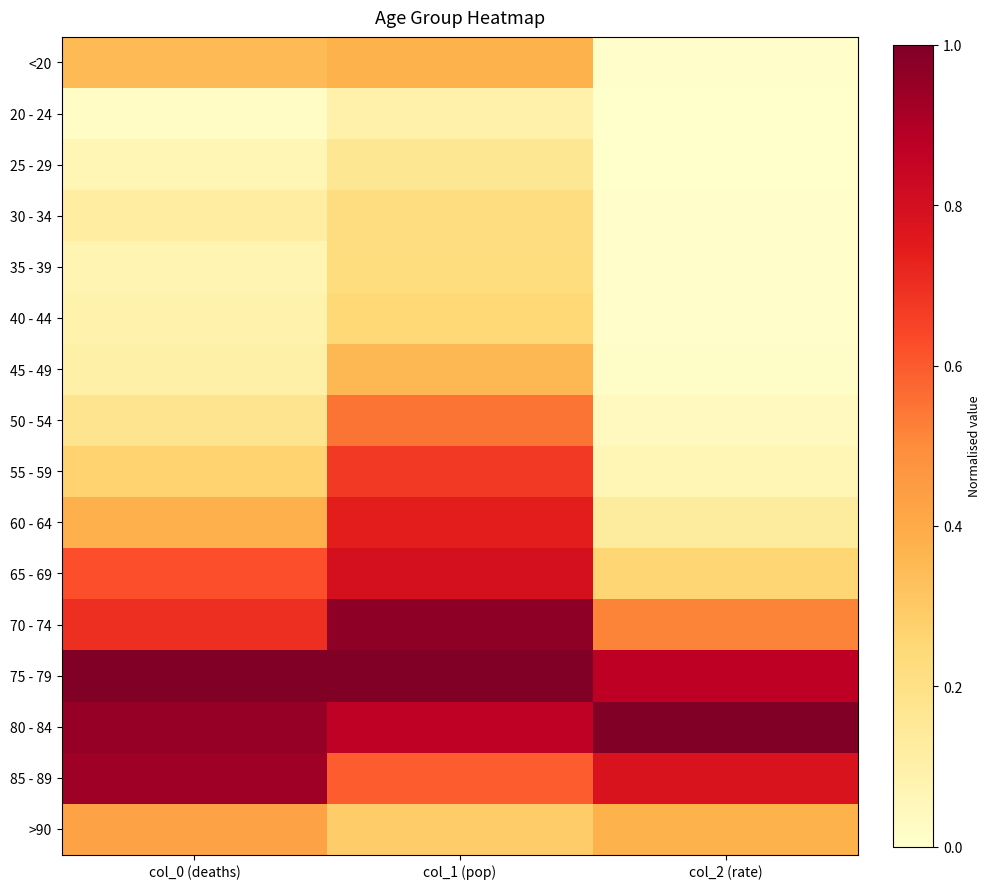

Reading right to left, extract all data points from this chart.

<20: col_2 (rate)=0.0	col_1 (pop)=0.4	col_0 (deaths)=0.3
20 - 24: col_2 (rate)=0.0	col_1 (pop)=0.1	col_0 (deaths)=0.0
25 - 29: col_2 (rate)=0.0	col_1 (pop)=0.2	col_0 (deaths)=0.1
30 - 34: col_2 (rate)=0.0	col_1 (pop)=0.2	col_0 (deaths)=0.1
35 - 39: col_2 (rate)=0.0	col_1 (pop)=0.2	col_0 (deaths)=0.1
40 - 44: col_2 (rate)=0.0	col_1 (pop)=0.2	col_0 (deaths)=0.1
45 - 49: col_2 (rate)=0.0	col_1 (pop)=0.4	col_0 (deaths)=0.1
50 - 54: col_2 (rate)=0.0	col_1 (pop)=0.5	col_0 (deaths)=0.2
55 - 59: col_2 (rate)=0.1	col_1 (pop)=0.7	col_0 (deaths)=0.3
60 - 64: col_2 (rate)=0.1	col_1 (pop)=0.7	col_0 (deaths)=0.4
65 - 69: col_2 (rate)=0.3	col_1 (pop)=0.8	col_0 (deaths)=0.6
70 - 74: col_2 (rate)=0.5	col_1 (pop)=1.0	col_0 (deaths)=0.7
75 - 79: col_2 (rate)=0.9	col_1 (pop)=1.0	col_0 (deaths)=1.0
80 - 84: col_2 (rate)=1.0	col_1 (pop)=0.9	col_0 (deaths)=0.9
85 - 89: col_2 (rate)=0.8	col_1 (pop)=0.6	col_0 (deaths)=0.9
>90: col_2 (rate)=0.4	col_1 (pop)=0.3	col_0 (deaths)=0.4